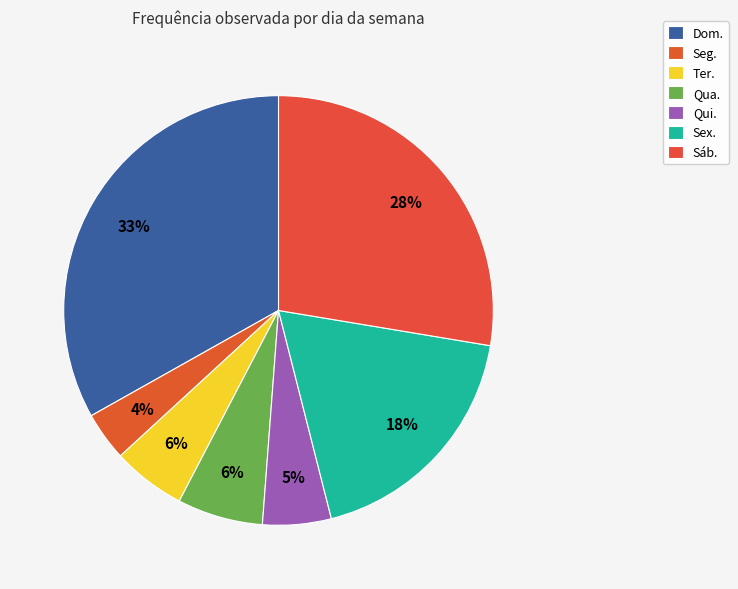

What percentage is the Qua. slice, to the nearest percent?

6%